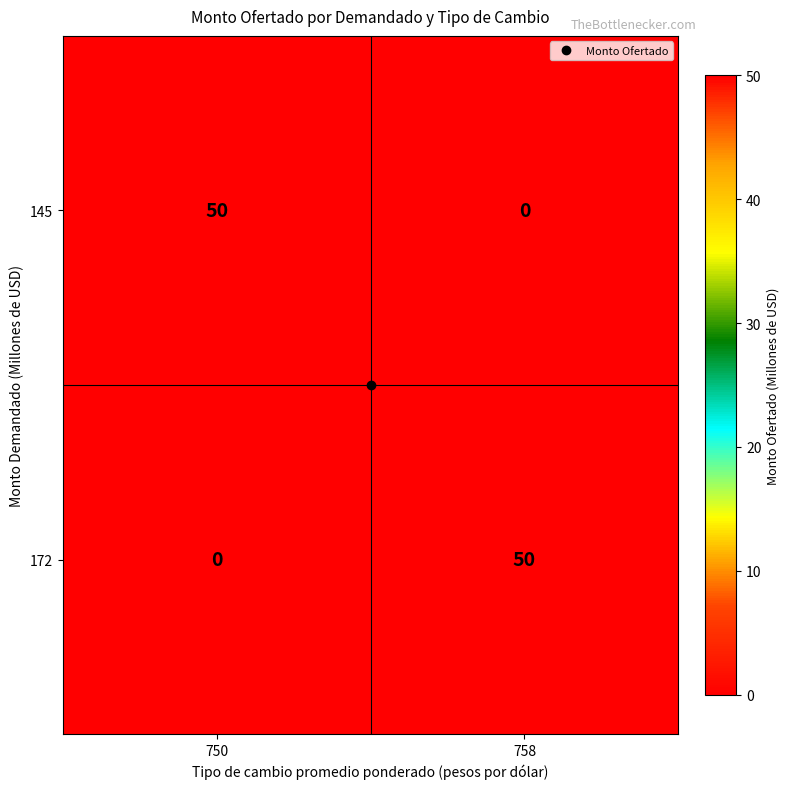

Where is 172 nearest to the value 25?

750